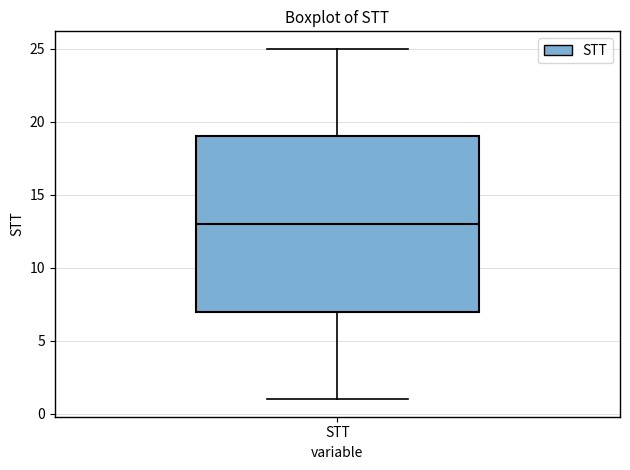

Read this box plot against the y-axis: the position of the median line, the range covered by the box, and the ends of both whiskers. The values are not printed on the chart, so give them approximately, as read against the axis.

median 13, box 7 to 19, whiskers 1 to 25